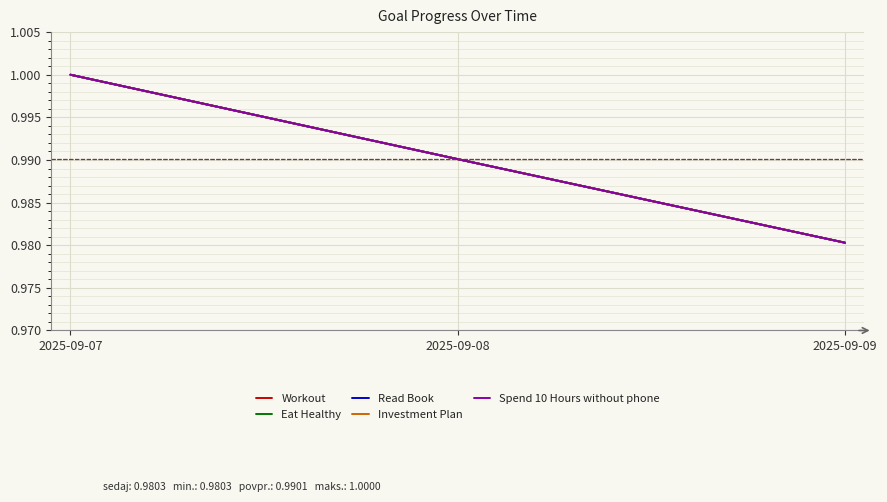

At which category does the chart reach its peak across all series?

2025-09-07